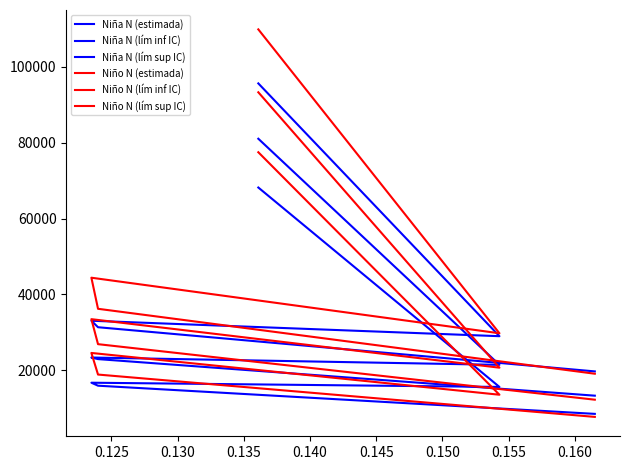

The value of Niña N (estimada) at 0.135 is 32774. True or false?

False